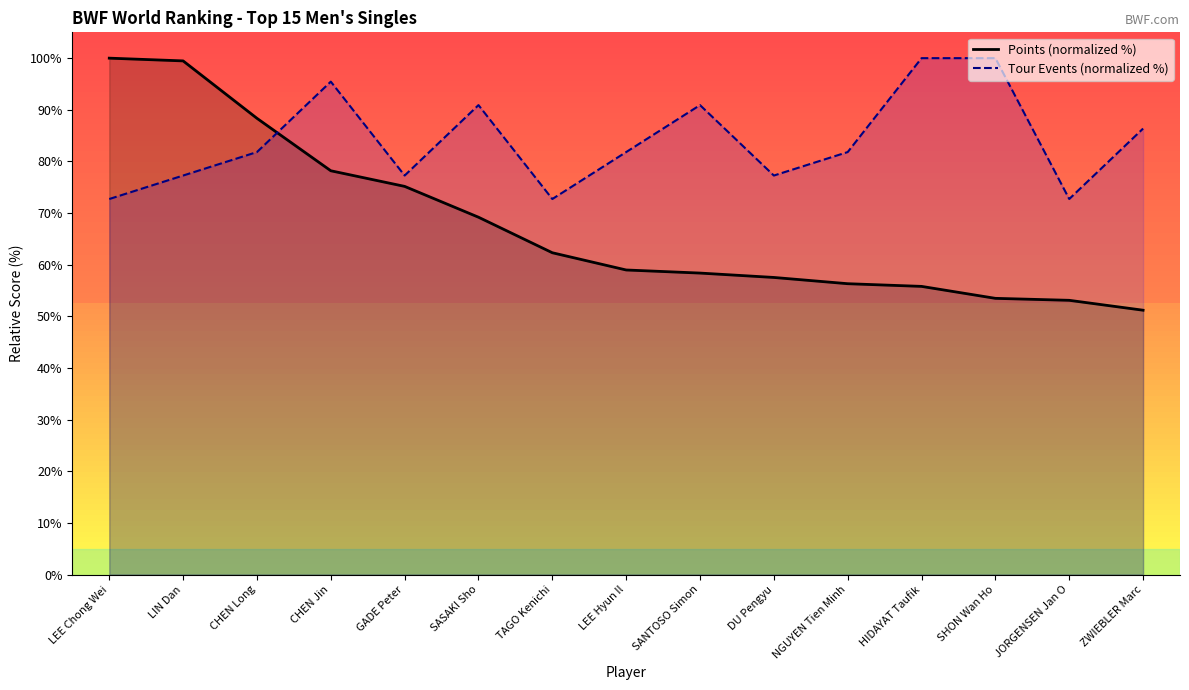

Read the Tour Events (normalized %) value at LEE Chong Wei.

72.7